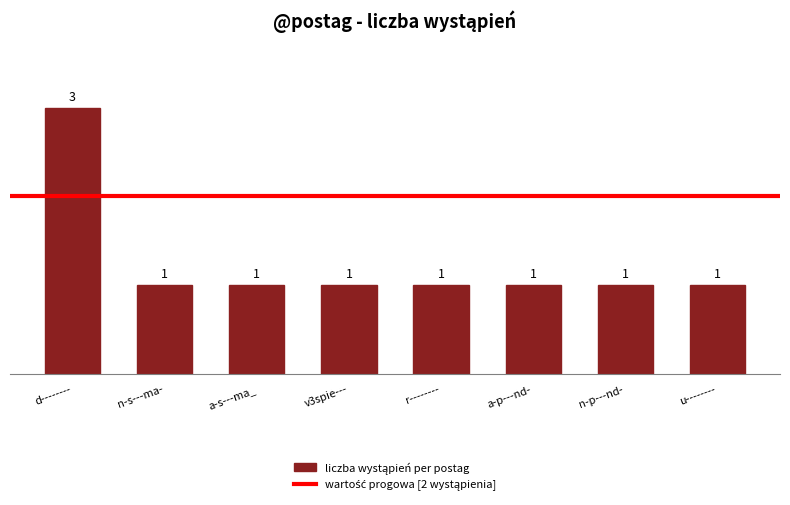

What is the sum of the values at u-------- and d--------?

4